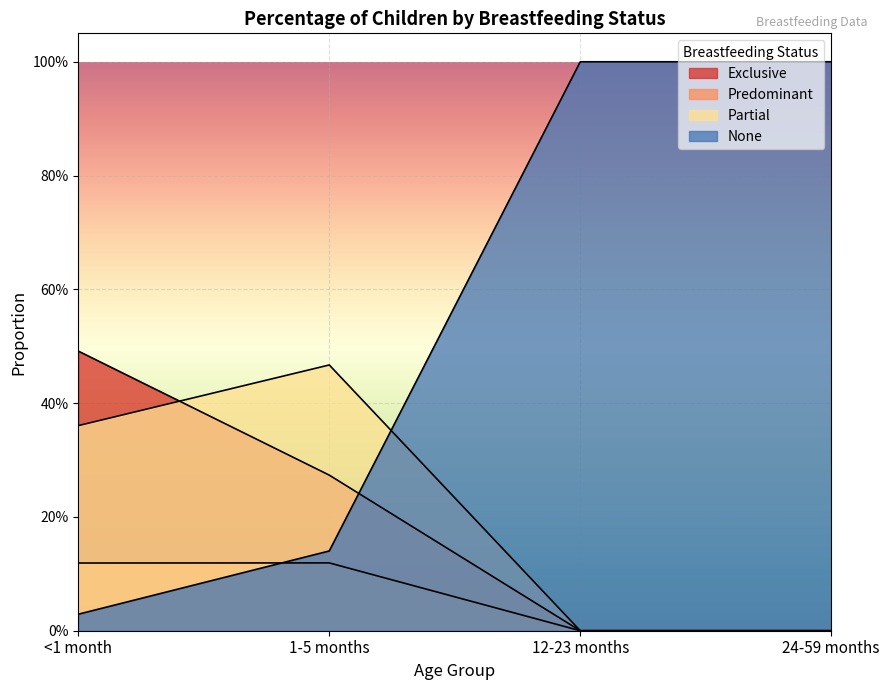

What is the average value of the Exclusive series?

0.2